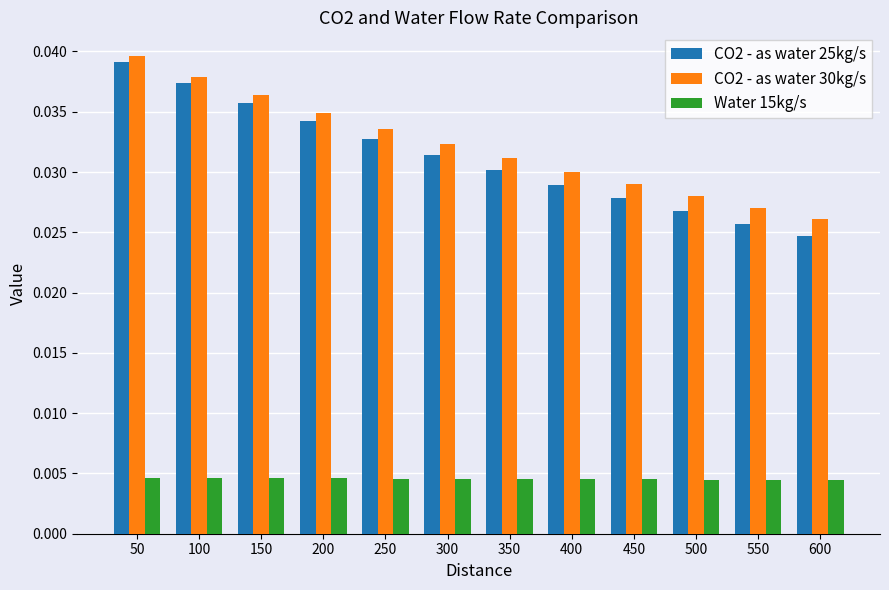

How many Water 15kg/s values are between 0 and 1?

12